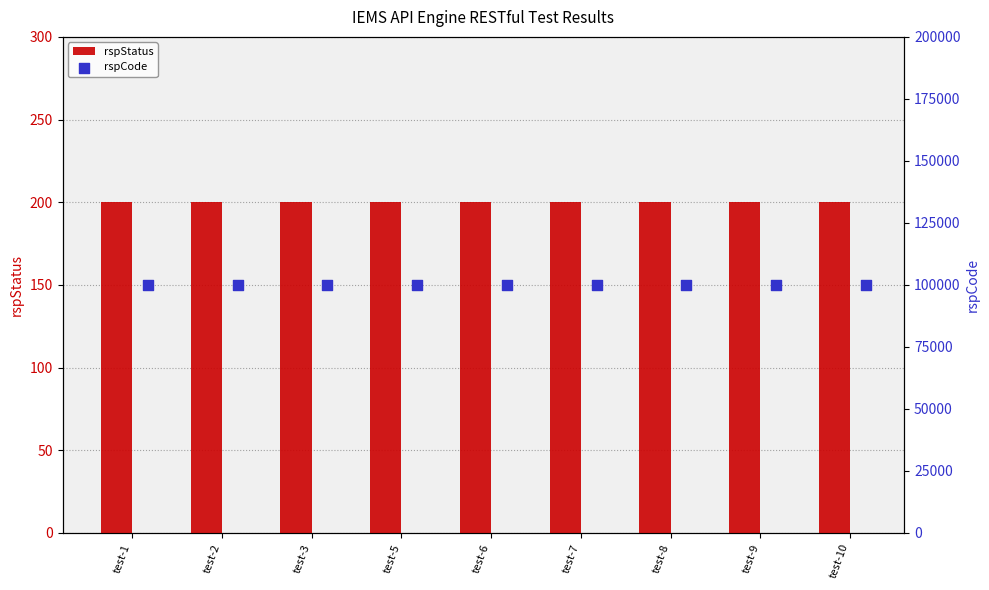

At which category is the sum across all series the highest?

test-1